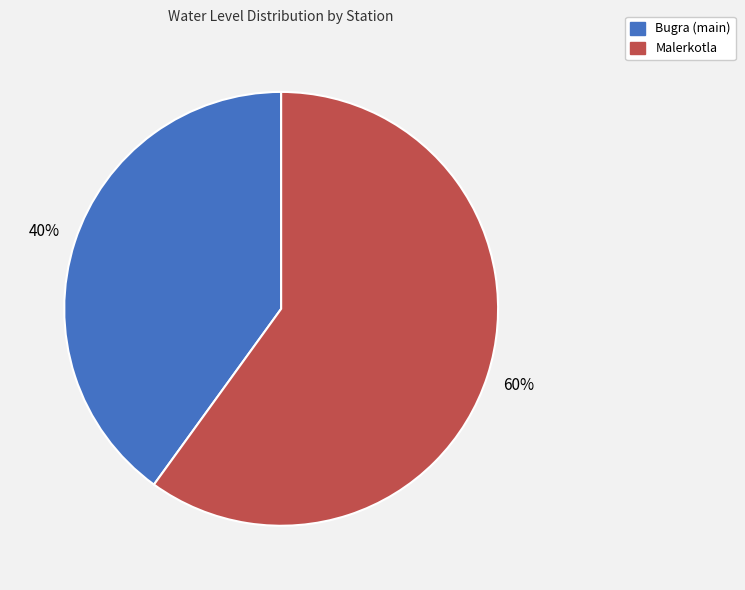

Between Malerkotla and Bugra (main), which is larger?

Malerkotla